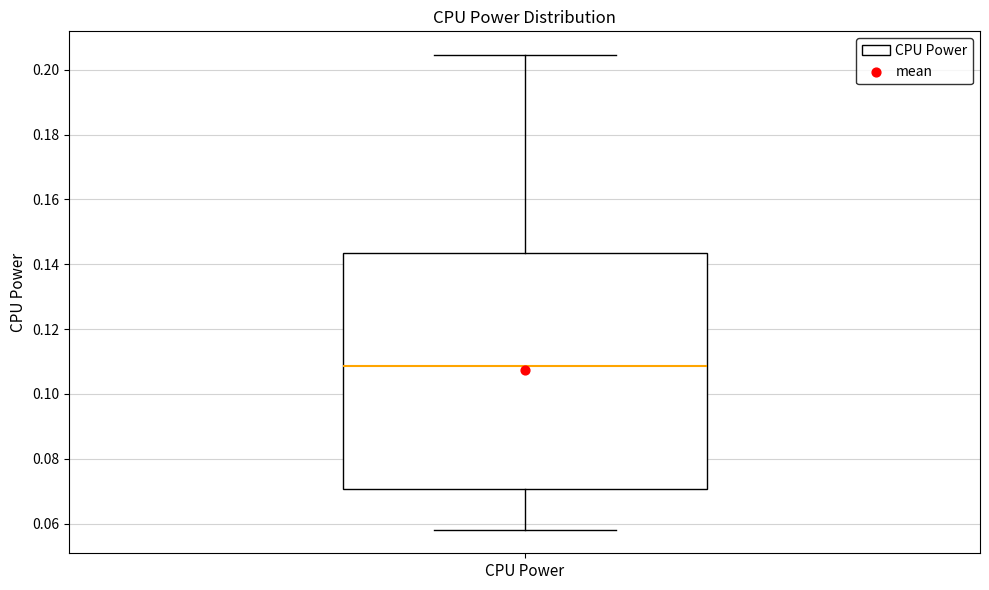

Read this box plot against the y-axis: the position of the median line, the range covered by the box, and the ends of both whiskers. The values are not printed on the chart, so give them approximately, as read against the axis.

median 0.108, box 0.070 to 0.144, whiskers 0.058 to 0.204